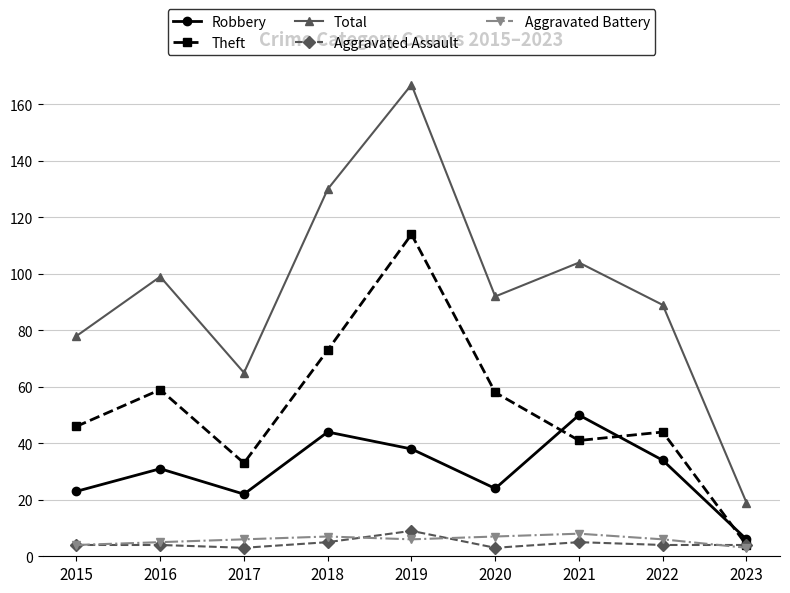

At which category does Total reach its first local valley?

2017